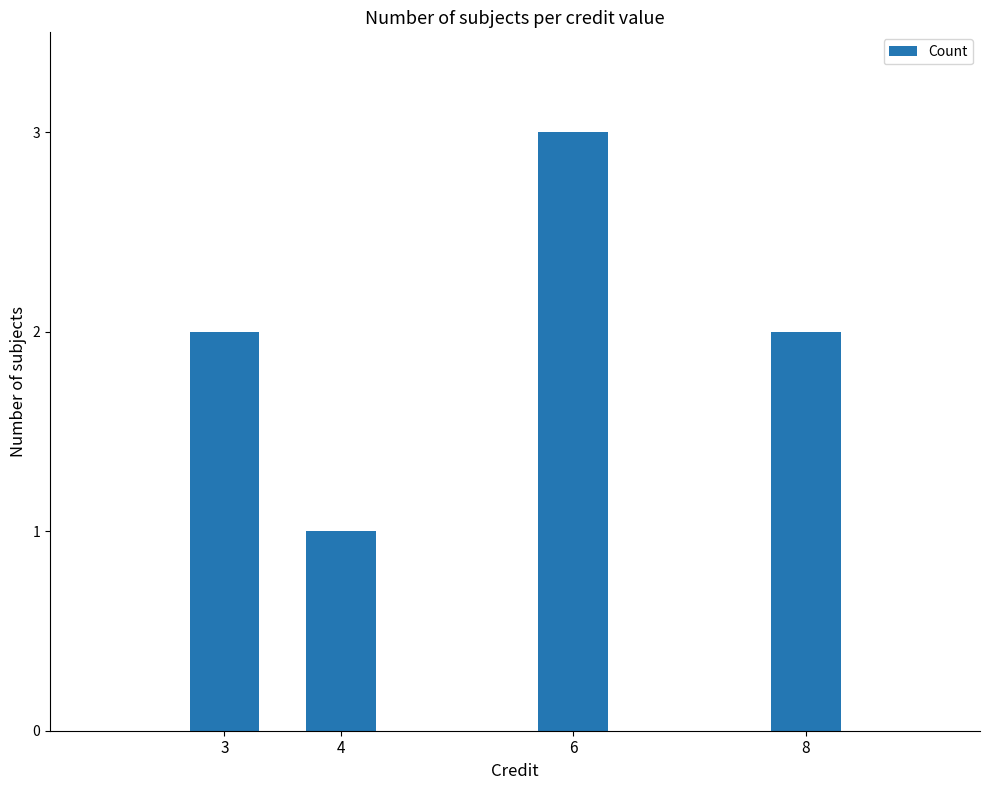

Is it true that the value at 4 is 1?

True